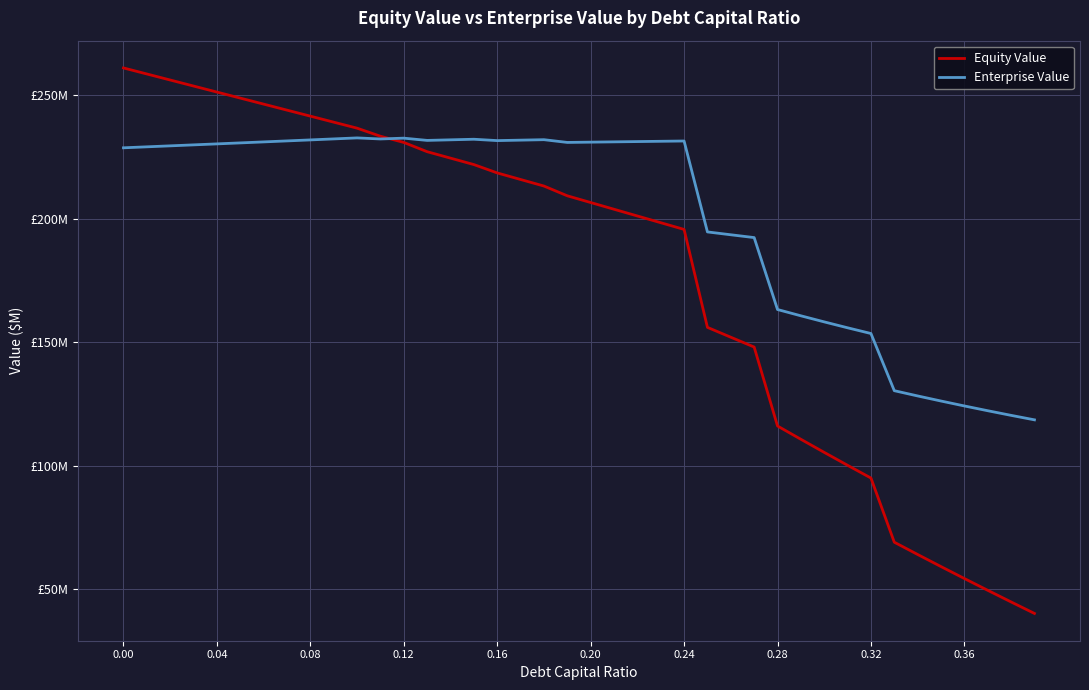

Reading right to left, transcribe all the data shown in this chart.

Equity Value: 40.3	44.9	49.7	54.4	59.2	64.1	69.1	95.1	100.2	105.4	110.7	116.1	148.0	152.0	156.0	195.6	198.3	201.1	203.8	206.5	209.2	213.2	215.8	218.5	221.8	224.4	227.1	230.8	233.3	236.6	239.0	241.4	243.9	246.3	248.7	251.2	253.6	256.0	258.5	260.9
Enterprise Value: 118.6	120.4	122.3	124.2	126.2	128.3	130.4	153.5	155.8	158.2	160.7	163.2	192.3	193.5	194.6	231.4	231.3	231.1	231.0	230.9	230.8	231.9	231.7	231.5	232.1	231.9	231.6	232.5	232.2	232.6	232.2	231.8	231.4	231.0	230.6	230.2	229.8	229.4	229.0	228.6